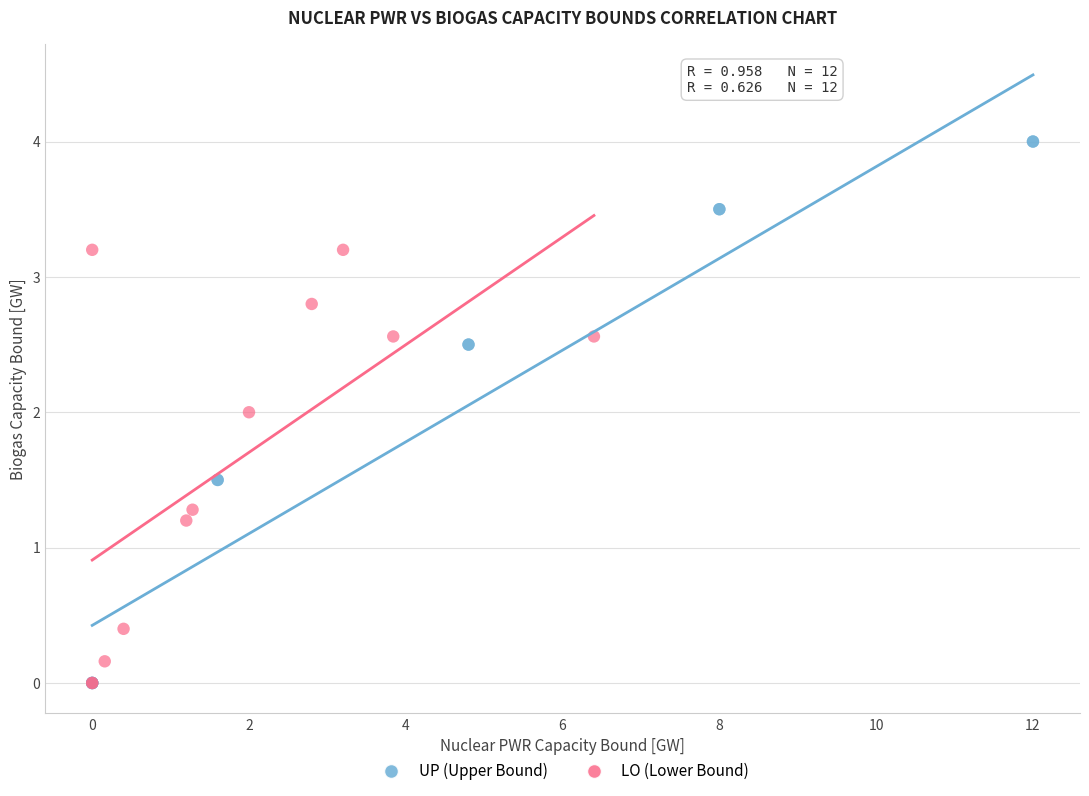

Which series reaches the maximum Y coordinate?

UP (Upper Bound)